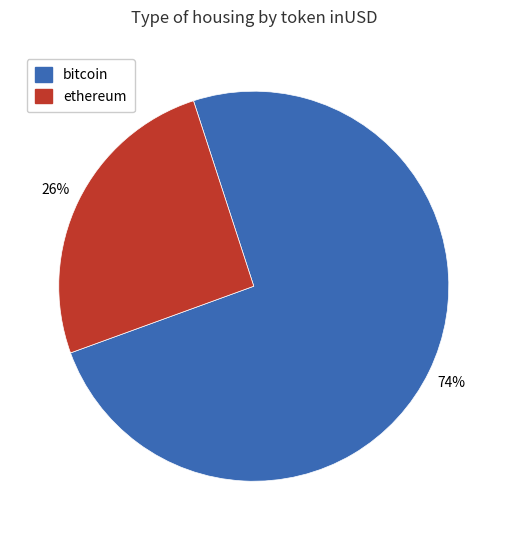

Does any single category account for the majority?

Yes